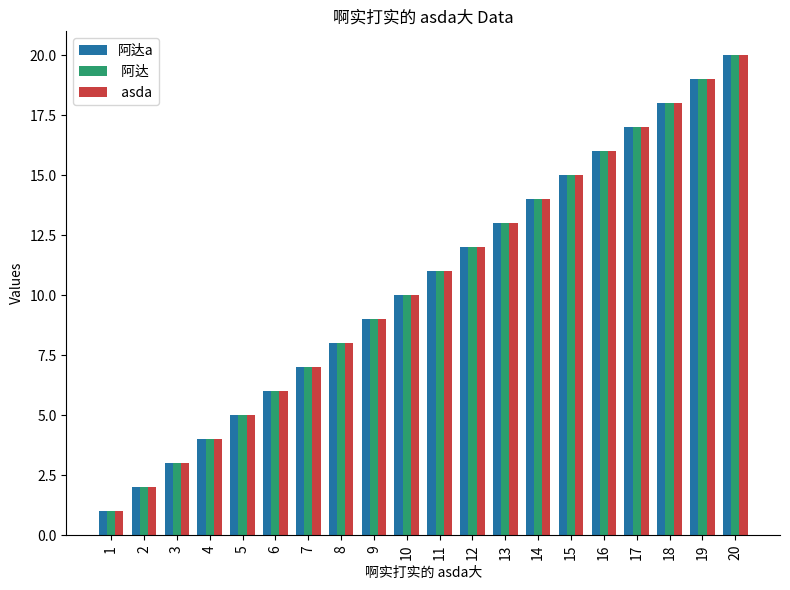

At which category does the chart reach its peak across all series?

20